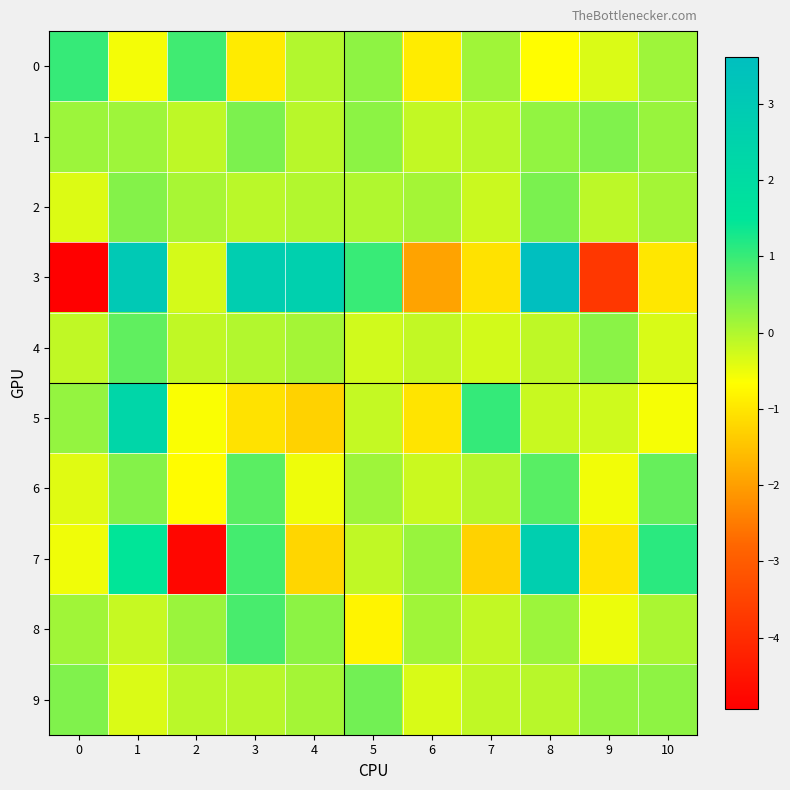

Which series has the largest range (max minus min)?

3